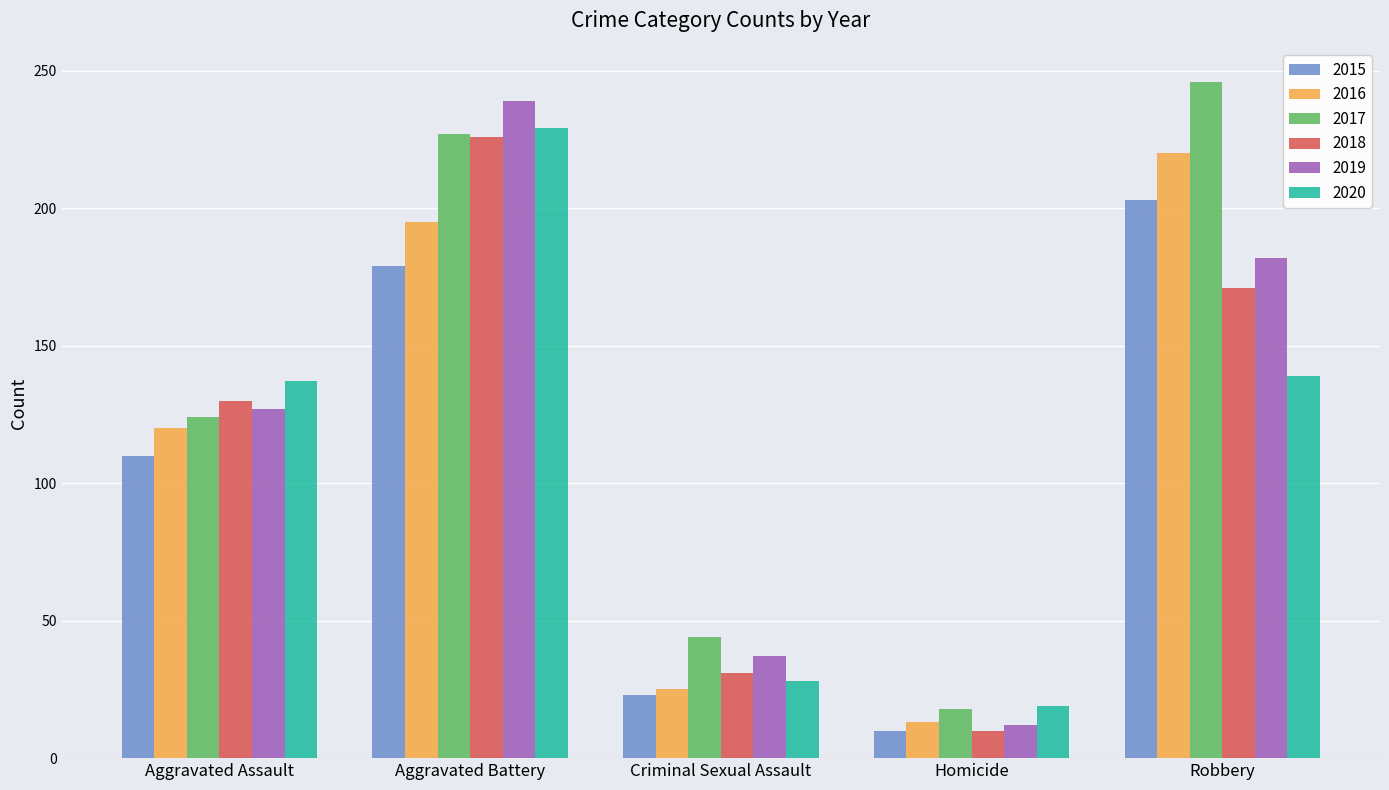

What is the difference between the highest and lowest values at Aggravated Assault?

27